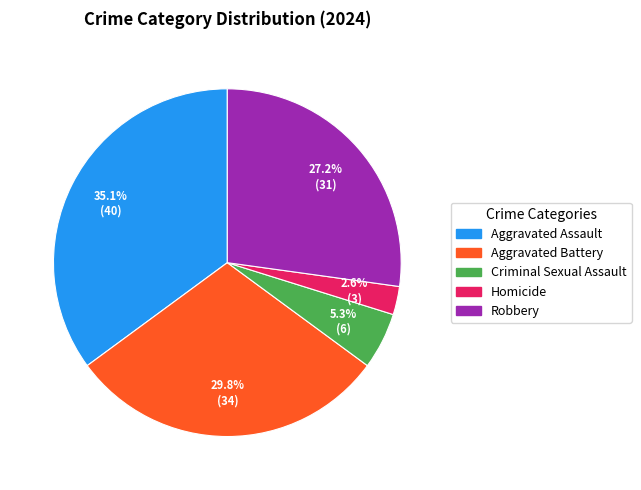

Which category has the smallest portion of the pie?

Homicide